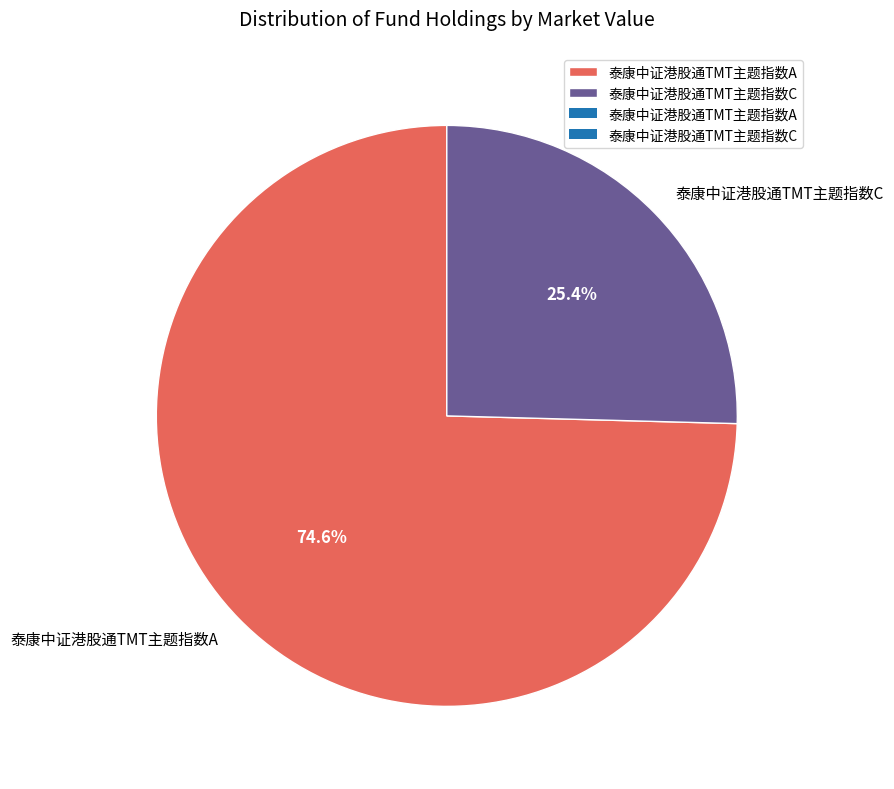

Which category has the smallest portion of the pie?

泰康中证港股通TMT主题指数C